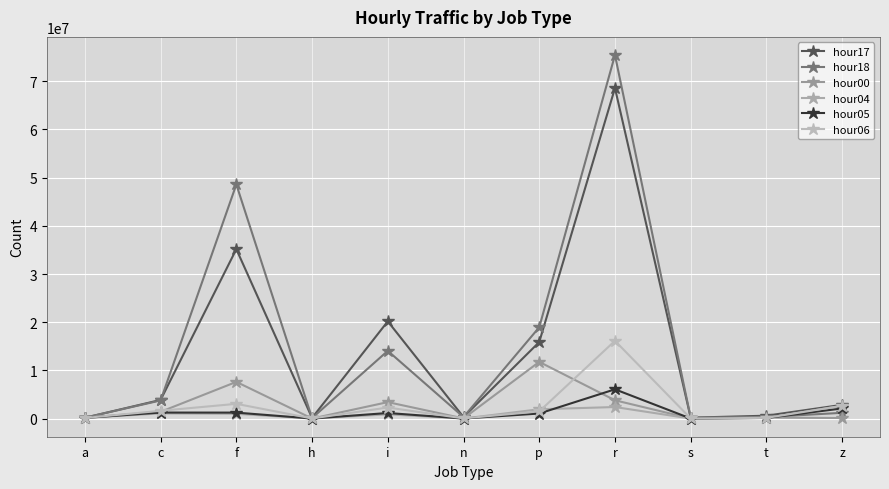

Reading right to left, extract all data points from this chart.

hour17: 2849898	593968	184856	68590298	15875399	306175	20178738	129562	35162540	3867052	168095
hour18: 1189352	324791	176776	75446661	18947112	307876	14054181	102600	48588868	3760336	182585
hour00: 109048	203345	22057	3793012	11765103	29814	3410775	6139	7613195	1399514	197062
hour04: 2637248	125128	3619	2392120	1929251	3044	877051	2100	987124	1069965	154583
hour05: 2098908	122905	8469	6069419	1046075	7644	1151110	6318	1236772	1247466	131178
hour06: 2649289	140500	24456	16135962	1482986	32787	2291608	19355	3056026	1611126	117618